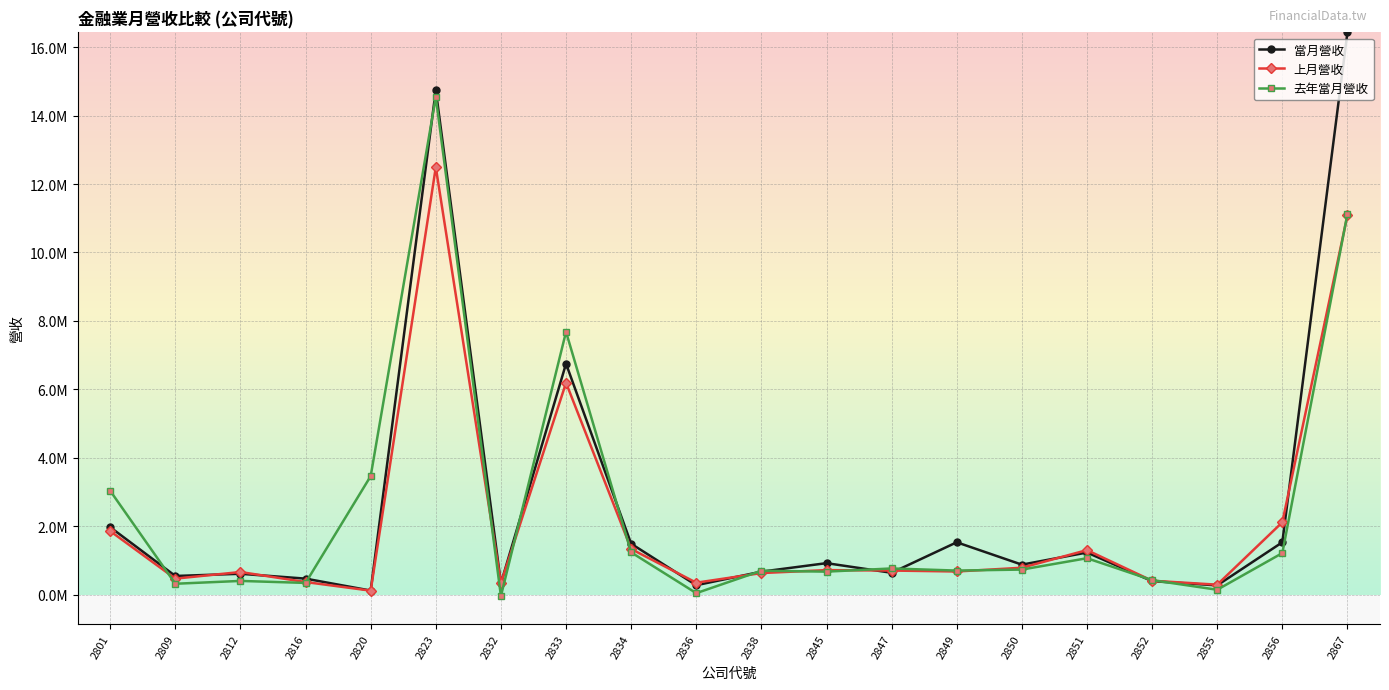

Reading left to right, transcribe all the data shown in this chart.

當月營收: 1970932	544771	609382	467352	118763	14742720	329554	6749410	1487477	275203	671121	919786	638433	1529893	875912	1230778	393545	270570	1529814	16433112
上月營收: 1856731	467083	660894	367710	116117	12492260	336648	6191701	1333395	348923	630170	716553	703567	676043	785977	1301235	406148	290744	2114522	11085632
去年當月營收: 3033930	317641	400495	341981	3463676	14542788	-40171	7680714	1235164	42756	698250	671765	765001	702512	732083	1063855	423270	142230	1214411	11128662